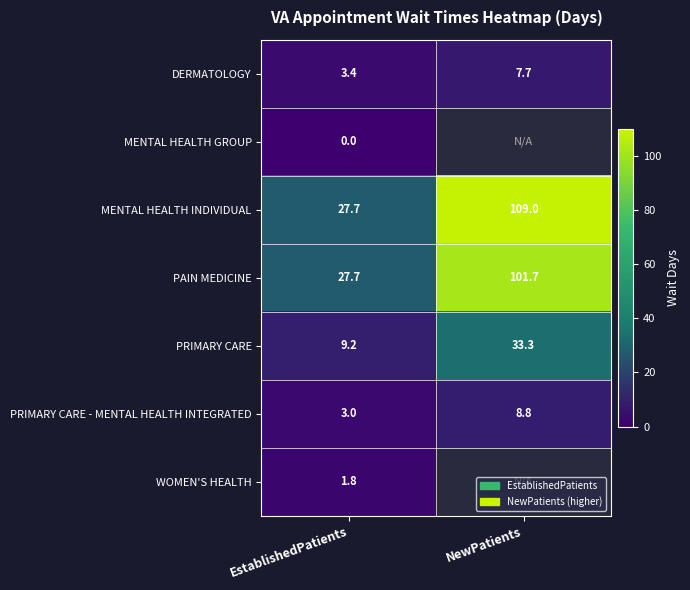

Between NewPatients and EstablishedPatients, which is larger?

NewPatients